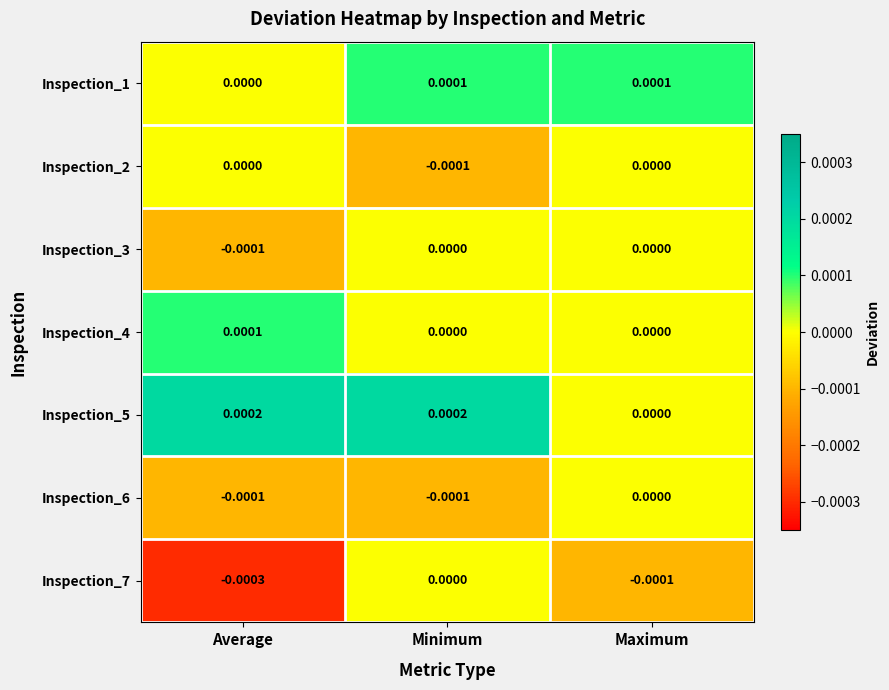

How many categories are shown in the chart?

3